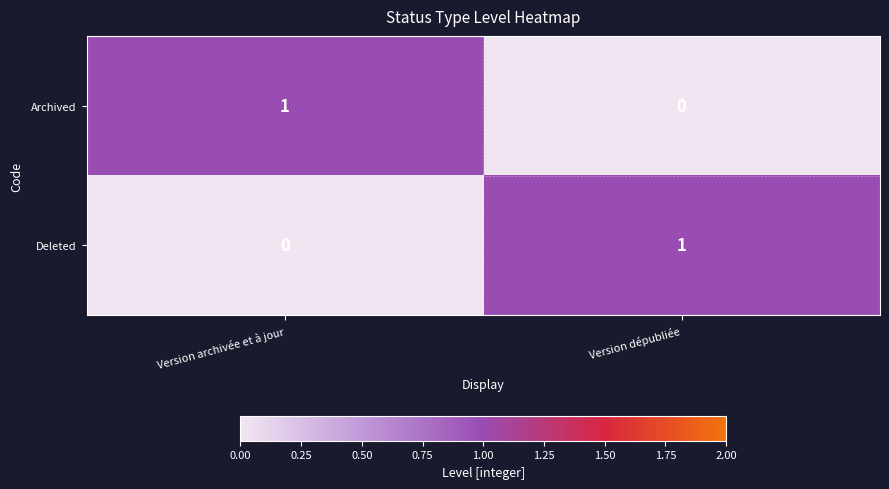

Rank the categories by Deleted value from lowest to highest.

Version archivée et à jour, Version dépubliée